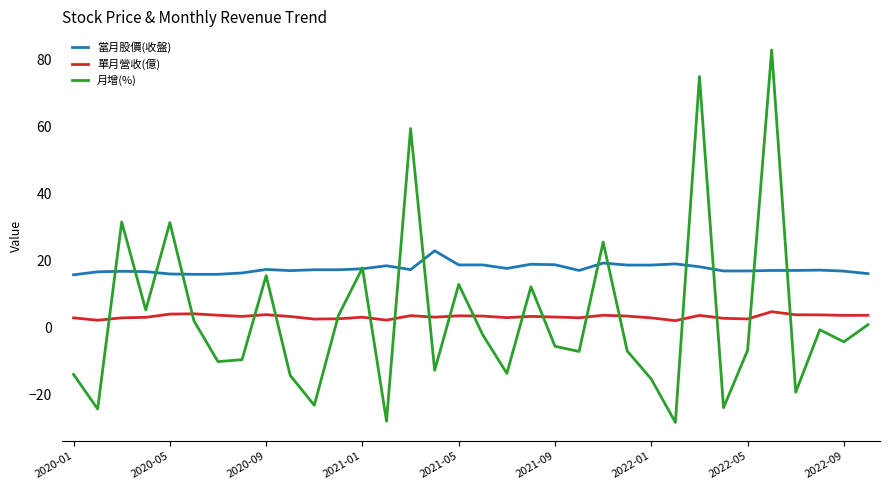

Count the number of data series in this chart.

3